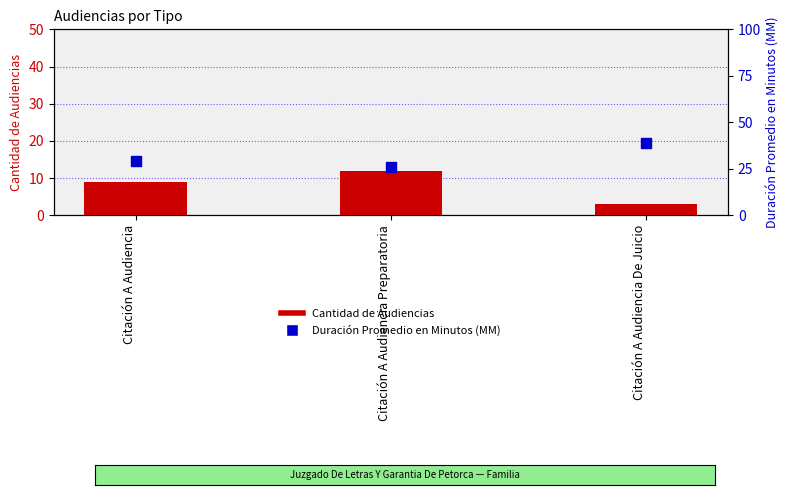

Which series reaches the minimum Y coordinate?

Cantidad de Audiencias